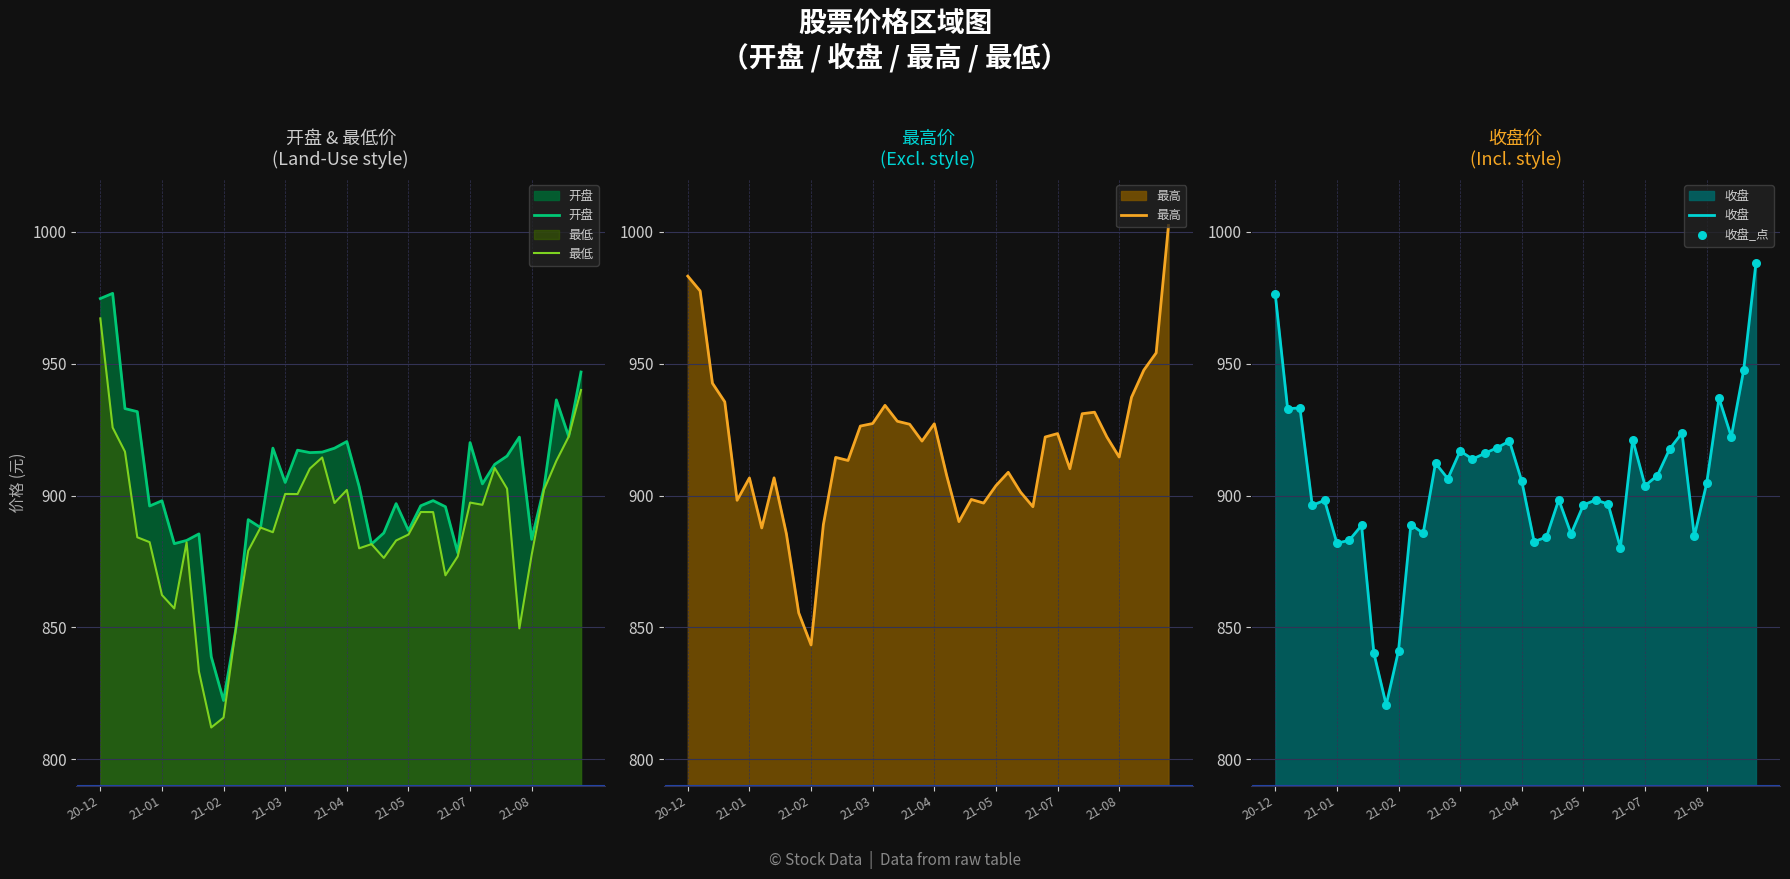

What is the total value across all series at 33?

4596.6